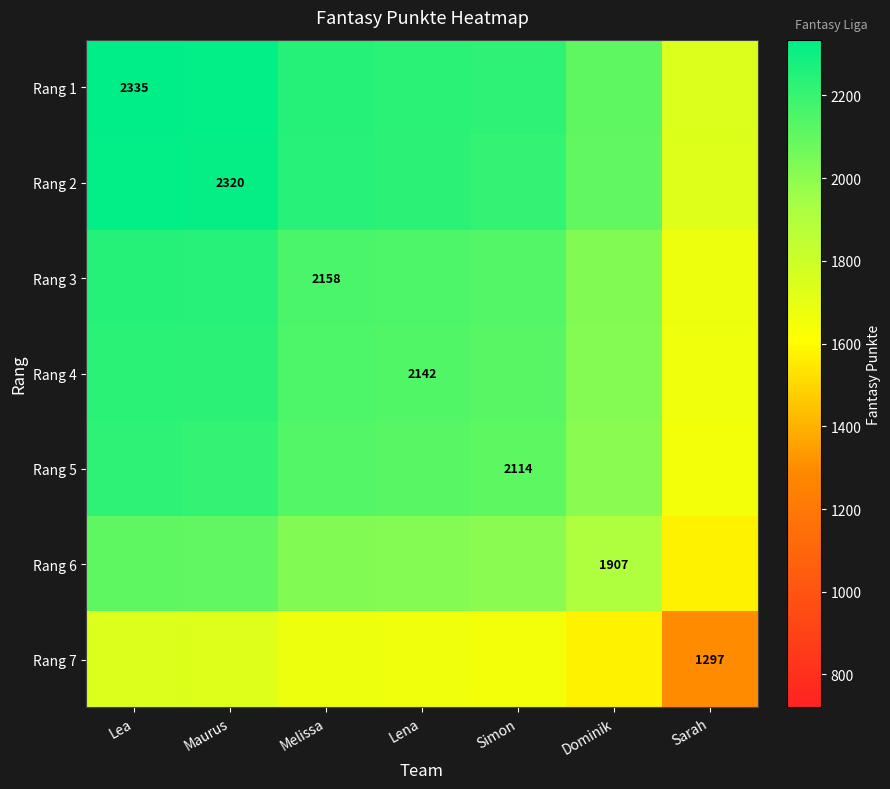

Between Lea and Maurus, which series saw the biggest shift?

Rang 1